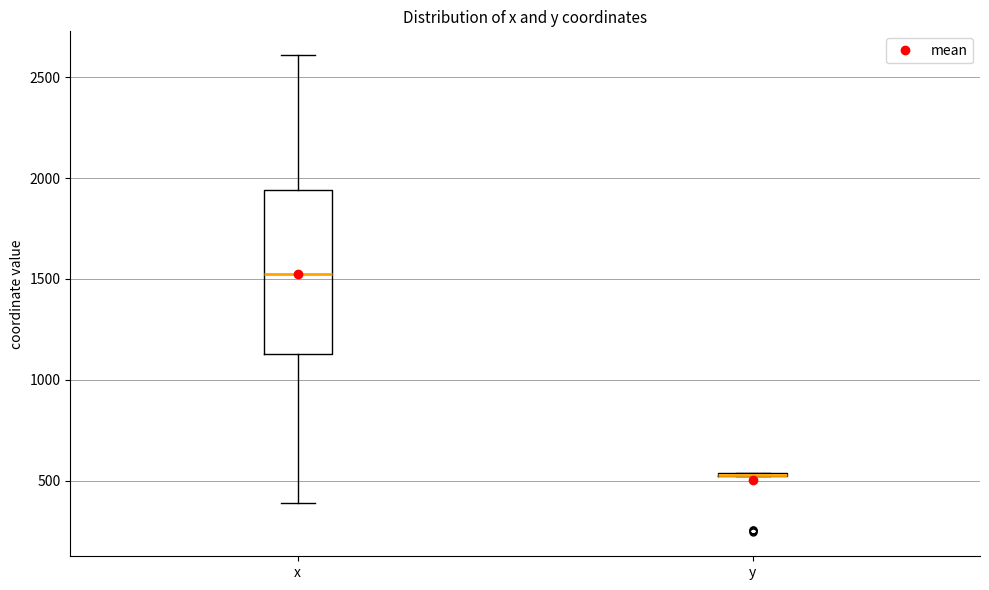

Reading left to right, read every box against the y-axis: the position of its median line, the range the box covers, and the ends of its whiskers. The values are not printed on the chart, so give them approximately, as read against the axis.

x: median 1500, box 1150 to 1950, whiskers 400 to 2600
y: box collapsed to a line at 550, whiskers 500 to 550